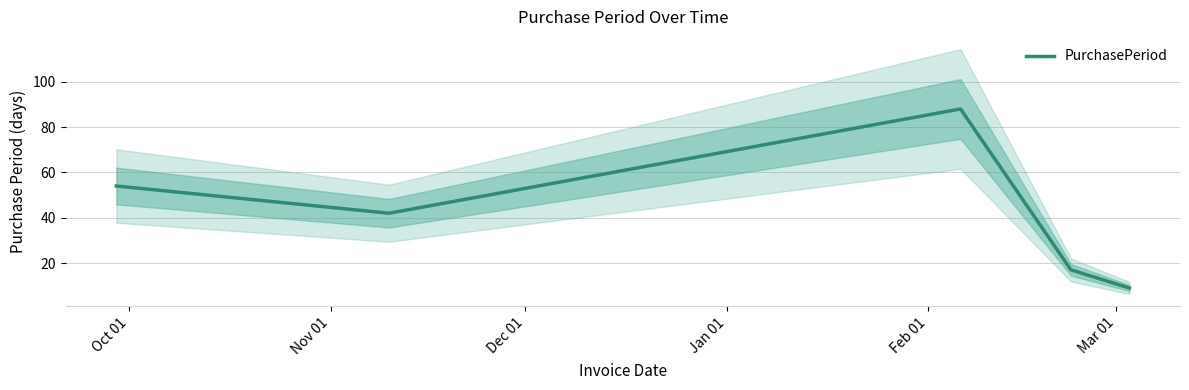

How many series are shown in this chart?

1